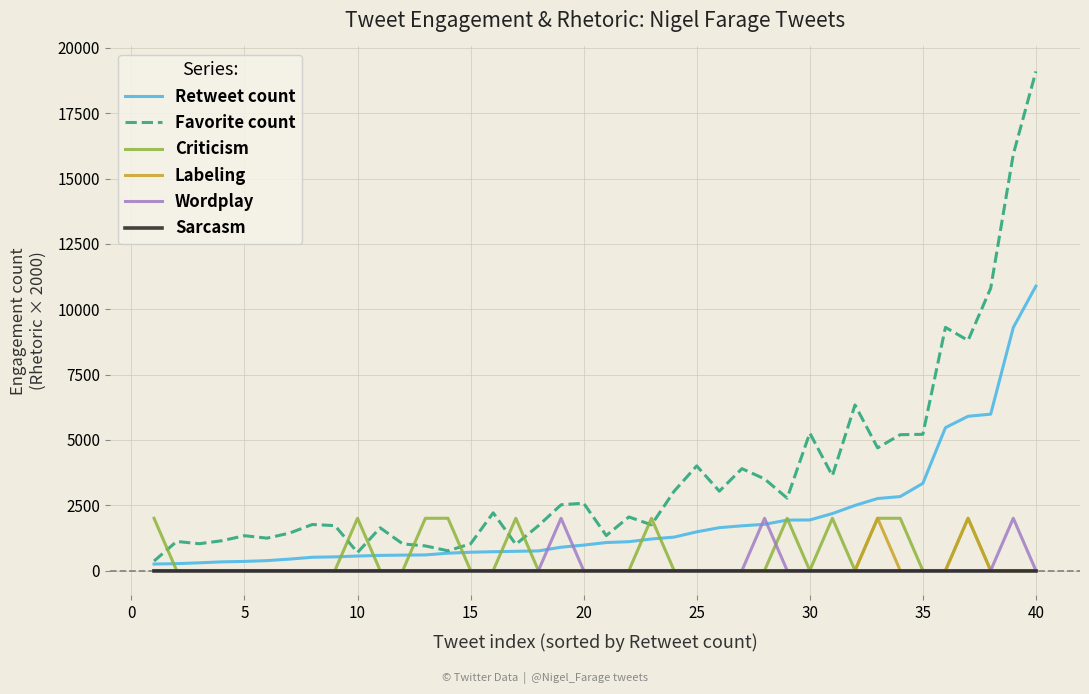

How many lines are shown in the chart?

6